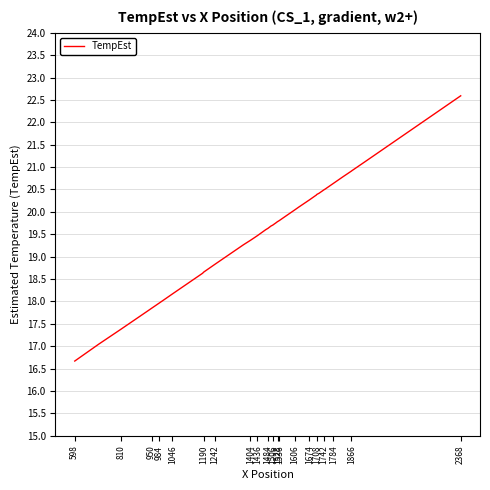

What is the greatest value displayed?

22.6